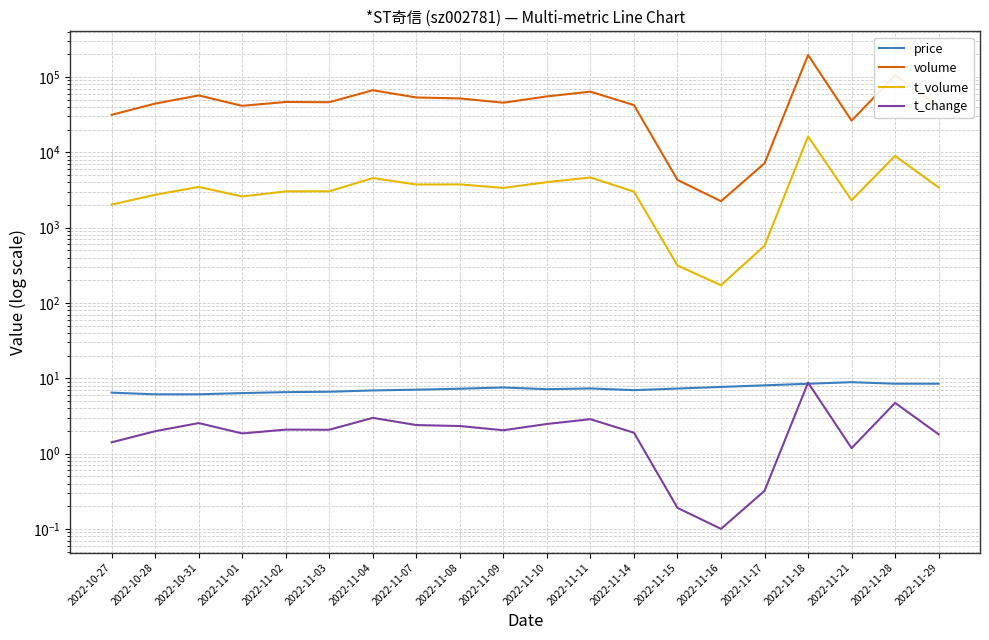

How many lines are shown in the chart?

4